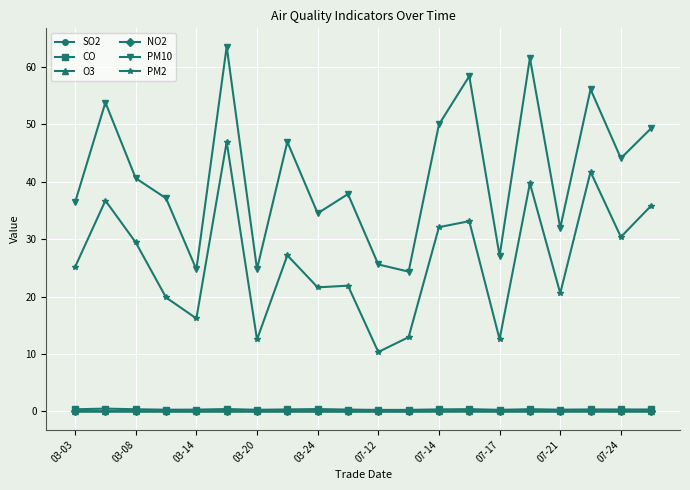

How many data points in PM10 are above 40?

10